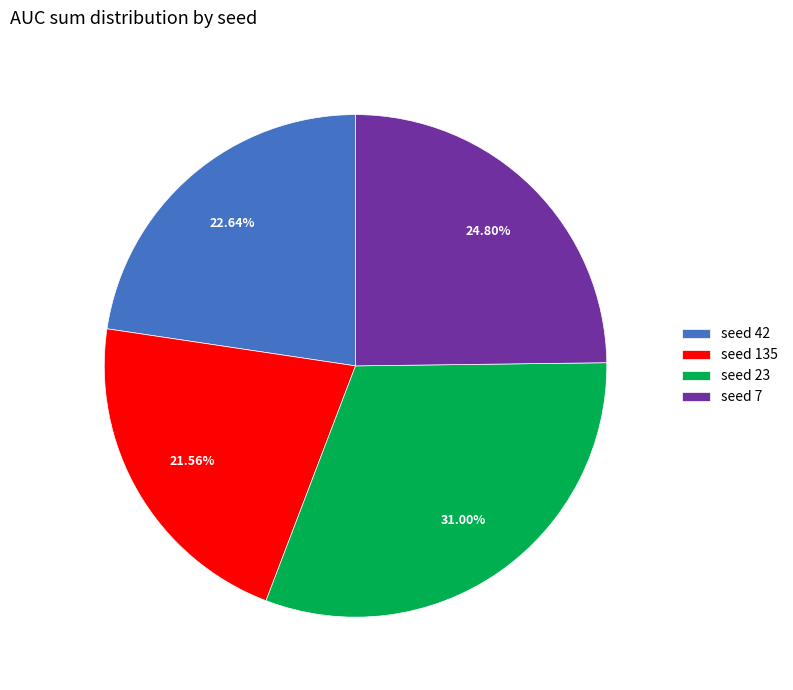

To the nearest percent, what is the average slice percentage?

25%